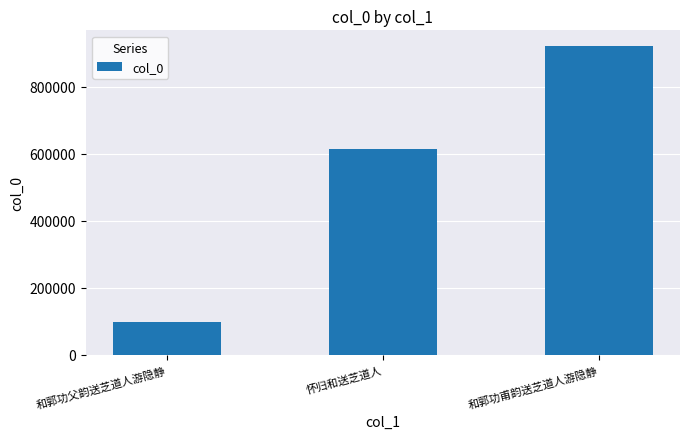

List the labels in order of value, smallest first.

和郭功父韵送芝道人游隐静, 怀归和送芝道人, 和郭功甫韵送芝道人游隐静